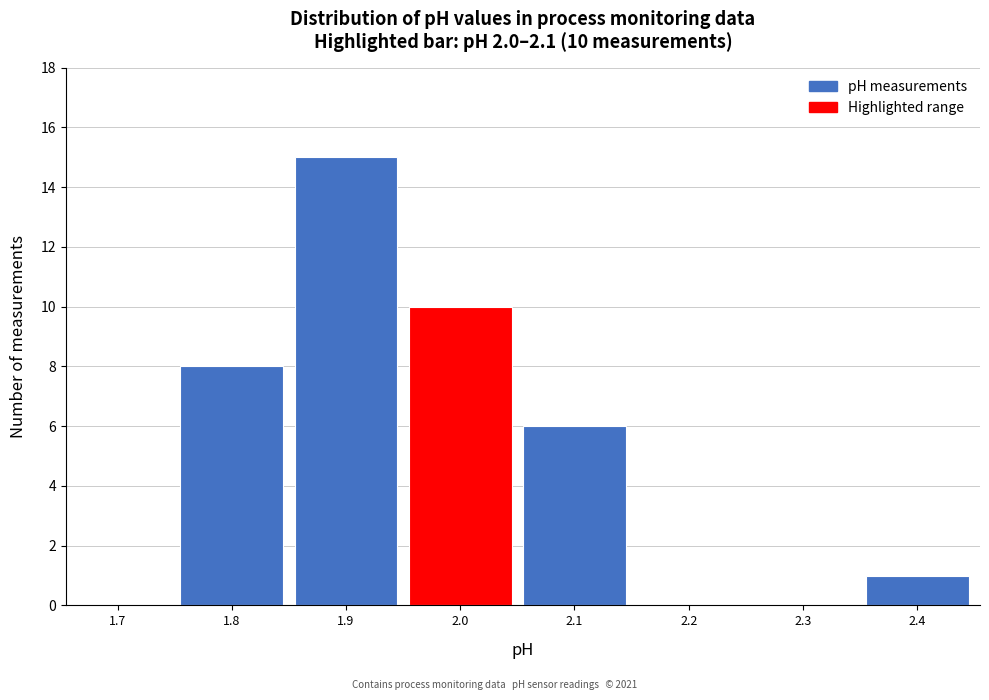

Reading left to right, what are all the values shown in this chart?

1.7=0	1.8=8	1.9=15	2.0=10	2.1=6	2.2=0	2.3=0	2.4=1